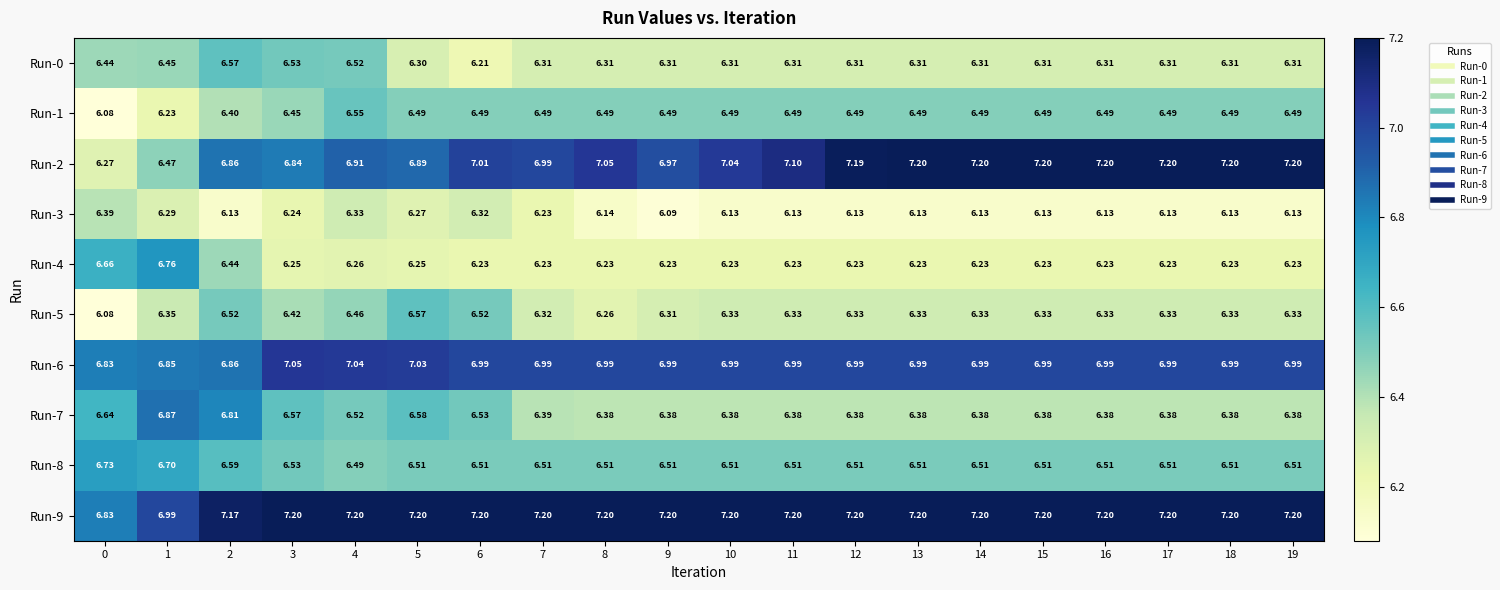

Is the value of Run-8 at 6 greater than the value of Run-1 at 13?

Yes